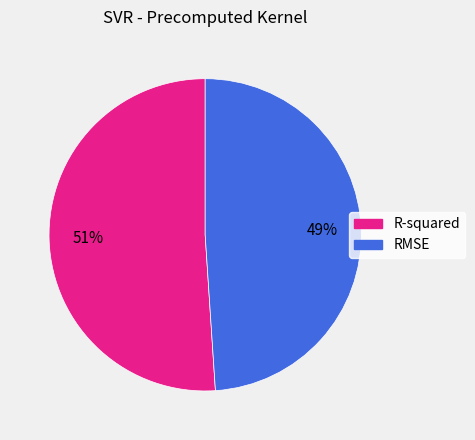

Rank the categories by value from highest to lowest.

R-squared, RMSE